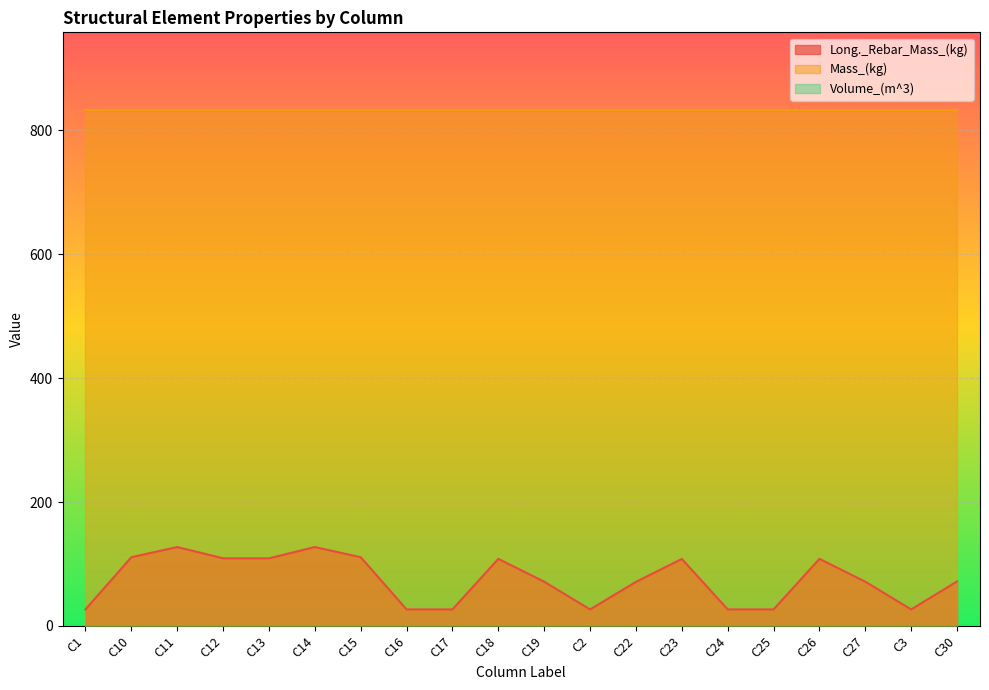

At which category does the chart reach its peak across all series?

C1